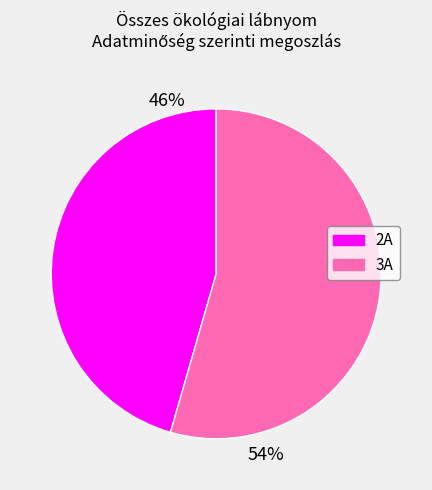

Count the number of slices in the pie.

2